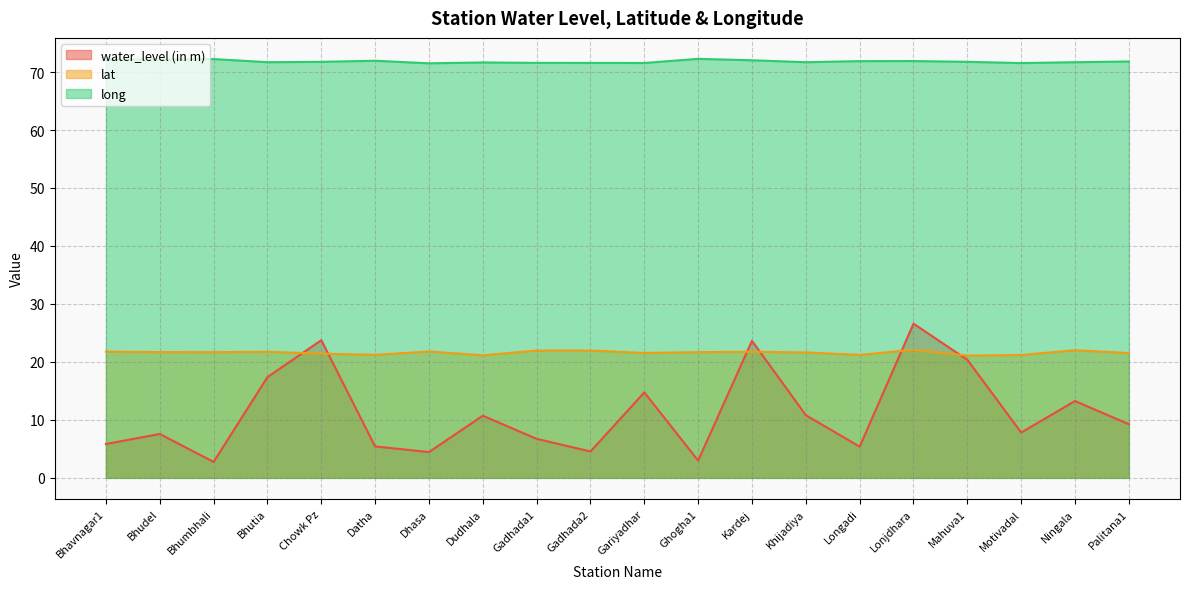

Which label corresponds to the smallest value in the chart?

Bhumbhali